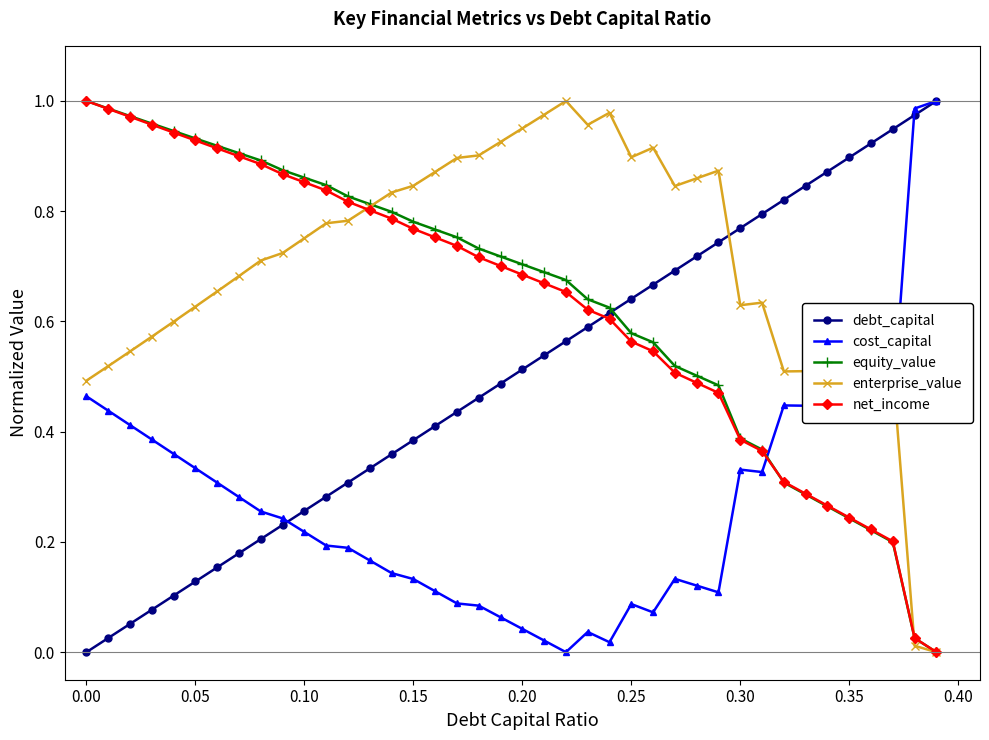

True or false: cost_capital has more than 2 points higher than both neighbors.

True